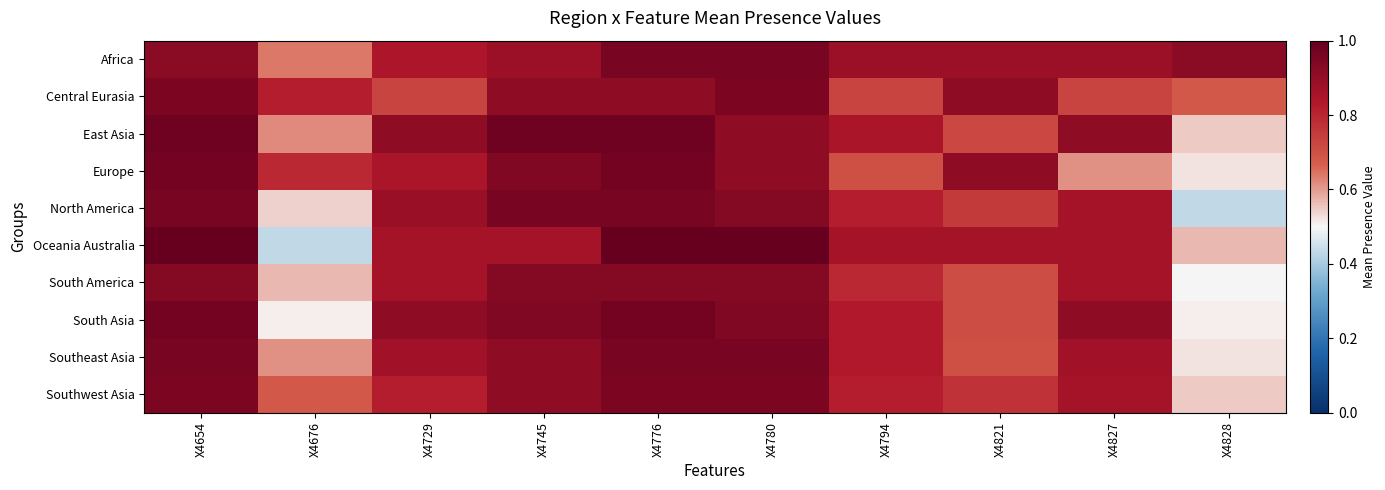

At X4827, list the series in order from largest to smallest.

East Asia, South Asia, Africa, Southeast Asia, North America, Oceania Australia, South America, Southwest Asia, Central Eurasia, Europe